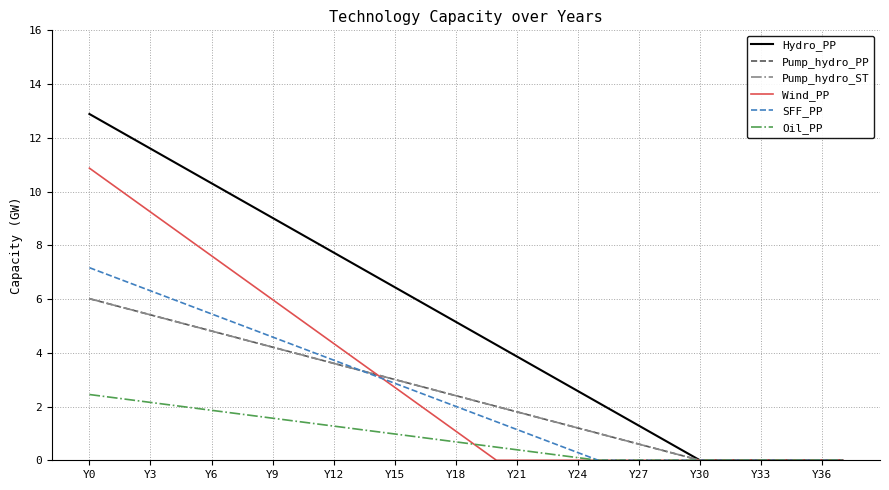

What is the label of the 21st point from the left?

20